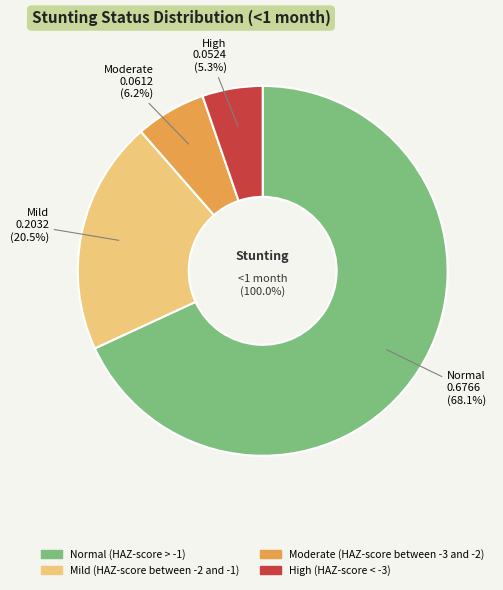

Which slice is the smallest?

High (HAZ-score < -3)